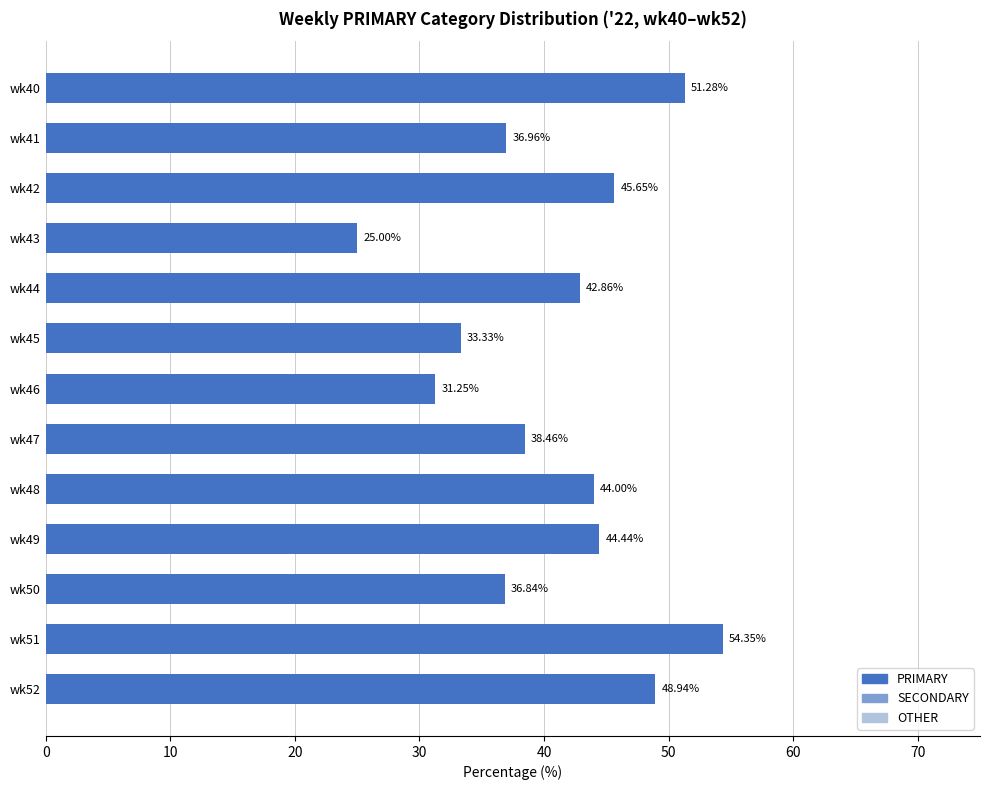

What is the average value?

41.0